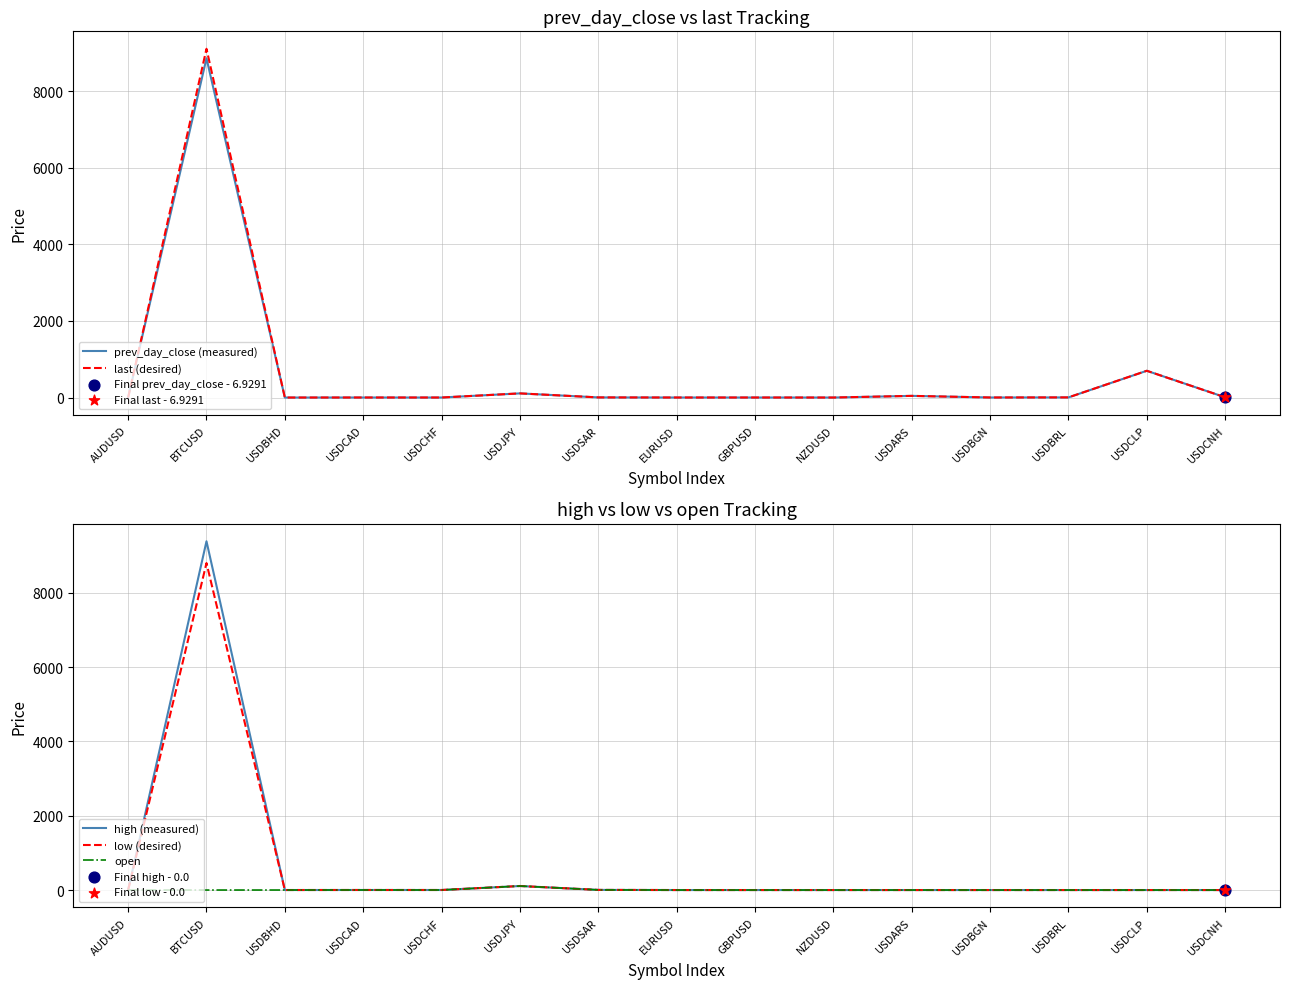

Is the value of prev_day_close (measured) at NZDUSD greater than the value of low (desired) at BTCUSD?

No